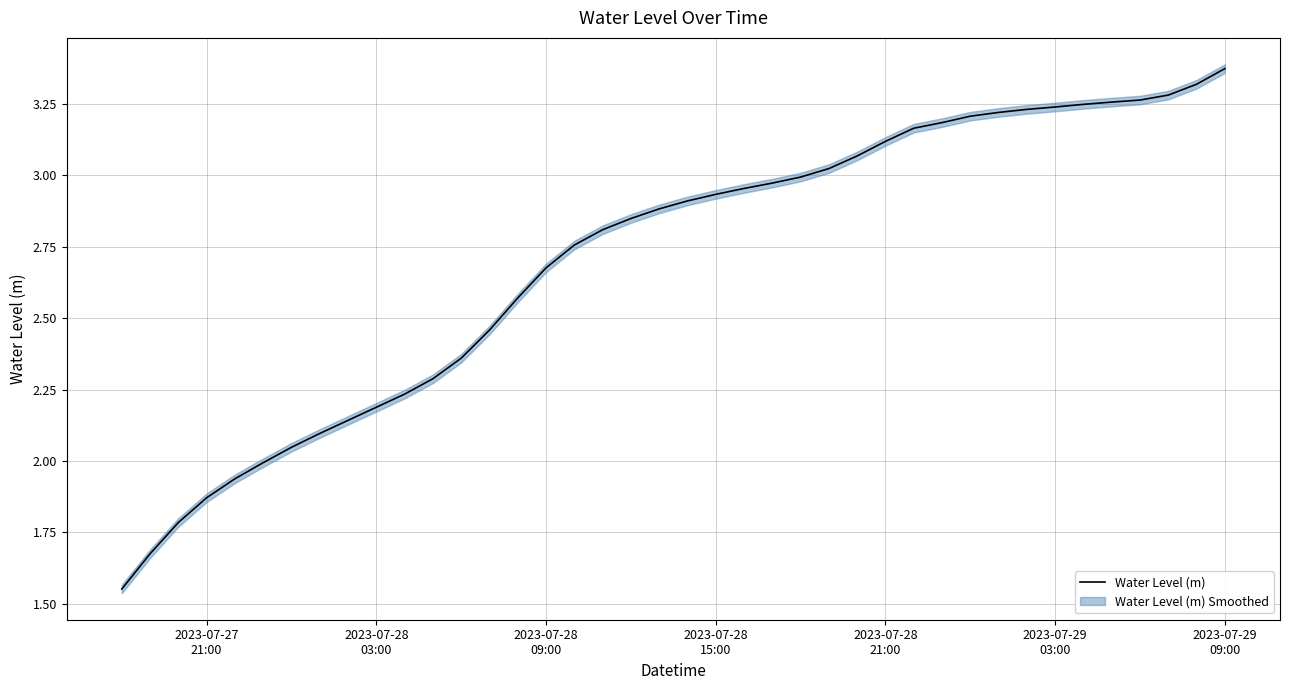

How many lines are shown in the chart?

1